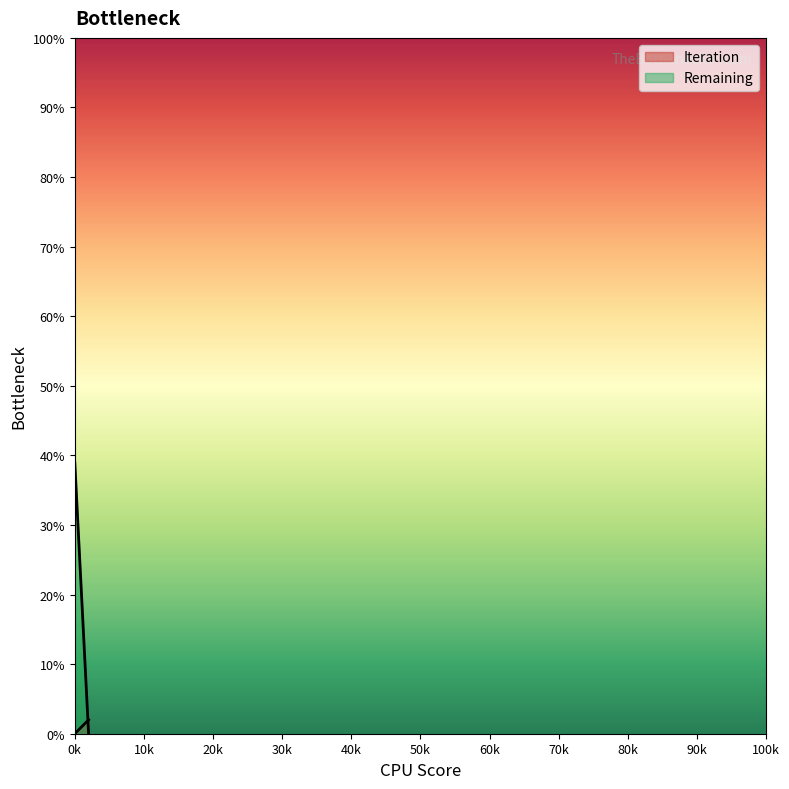

Is the value of Iteration at 0 greater than the value of Remaining at 2?

No